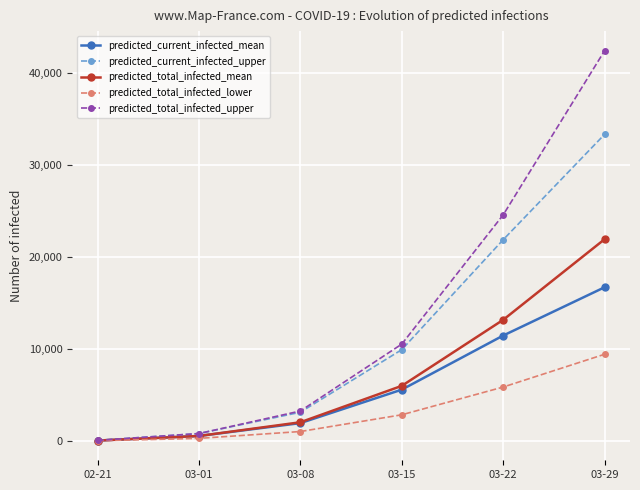

What is the label of the 3rd point from the left?

03-08